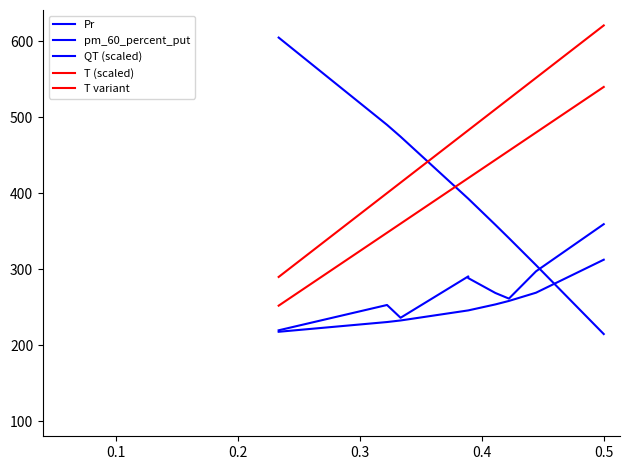

What is the difference between the maximum and minimum values in the pm_60_percent_put series?

94.9